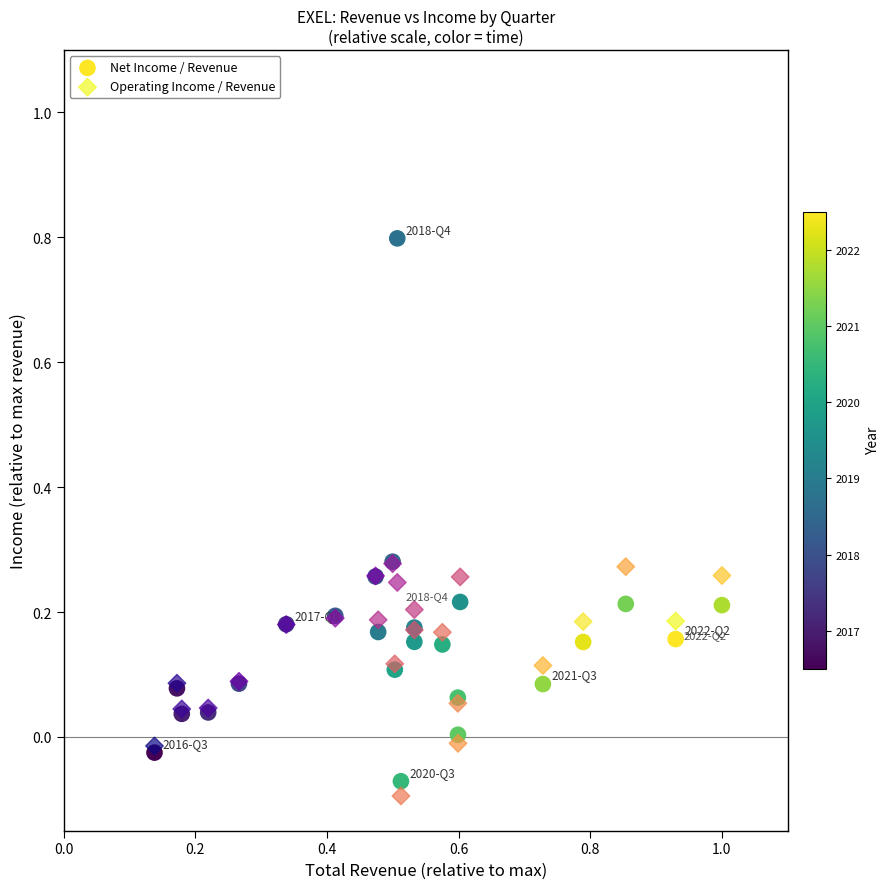

What are all the series names shown in the legend?

Net Income / Revenue, Operating Income / Revenue